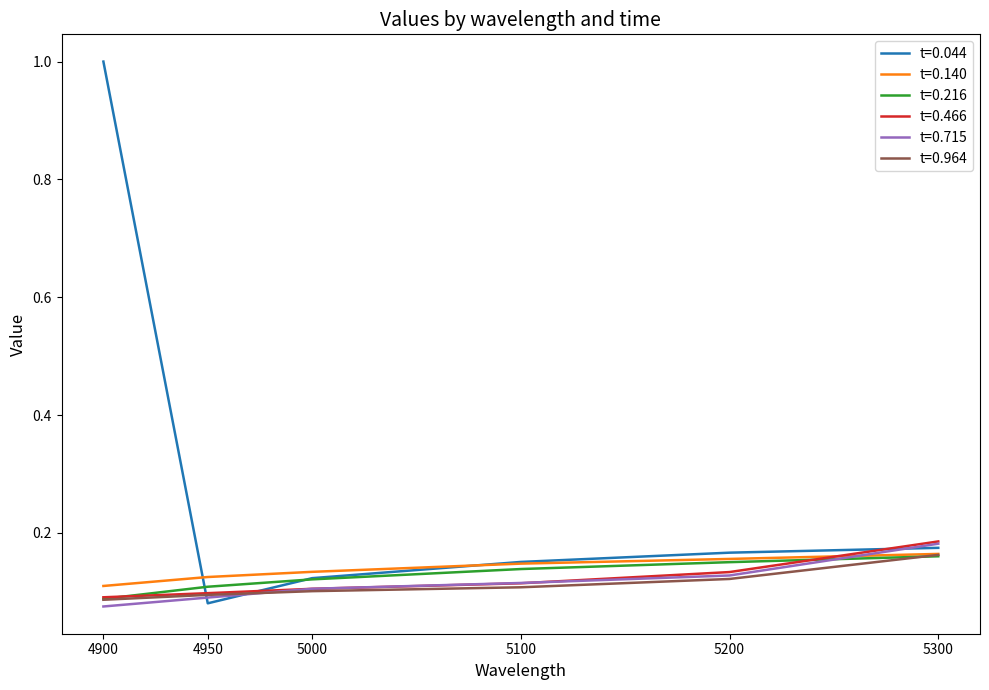

Does the chart have visible grid lines?

No